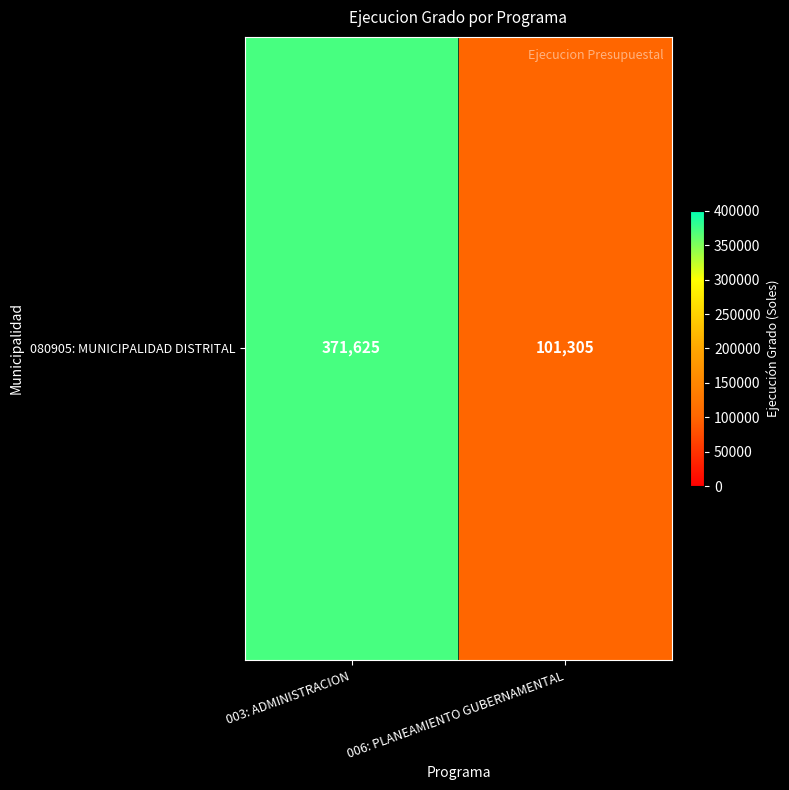

Which has a higher value, 006: PLANEAMIENTO GUBERNAMENTAL or 003: ADMINISTRACION?

003: ADMINISTRACION